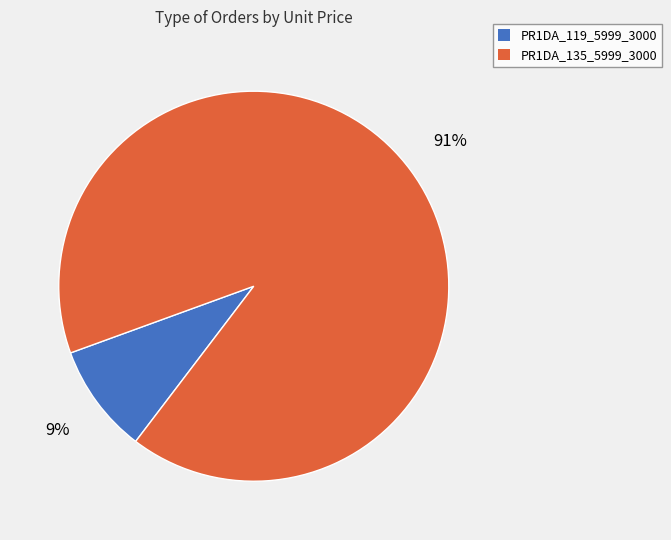

How many segments does this pie chart have?

2